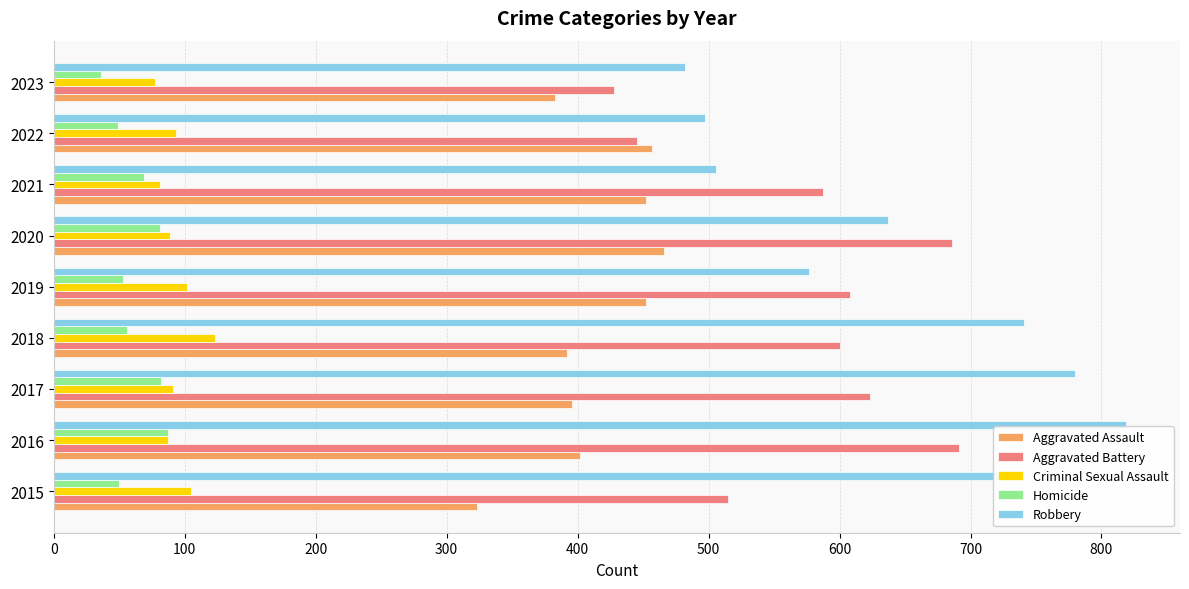

The value of Aggravated Assault at 2020 is 466. True or false?

True